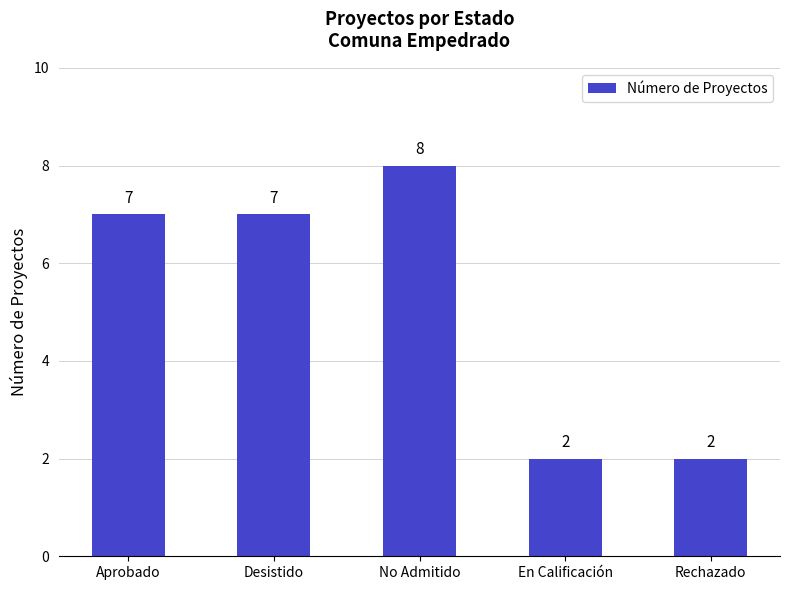

The value at Desistido is 3. True or false?

False